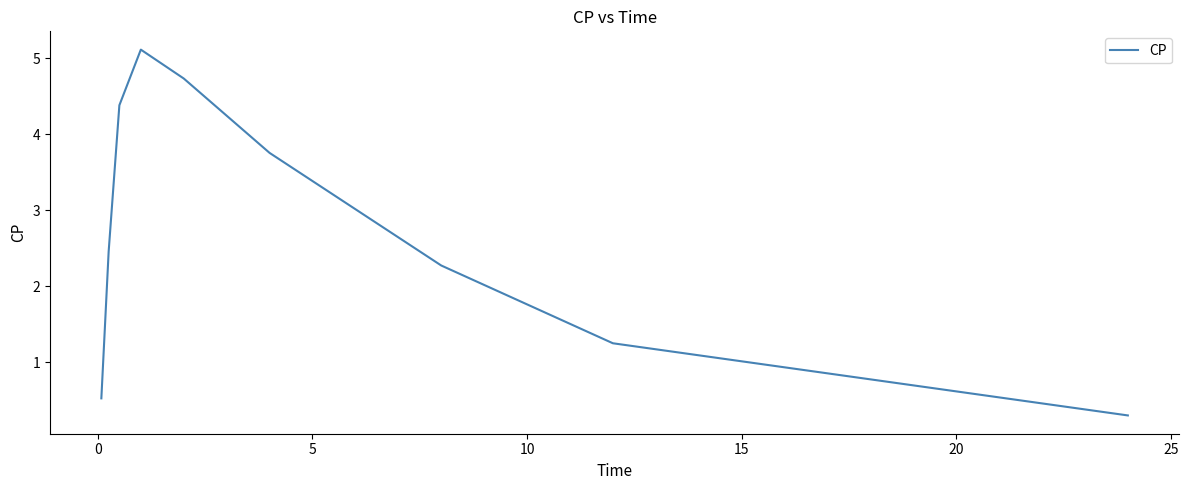

What is the greatest value displayed?

5.1